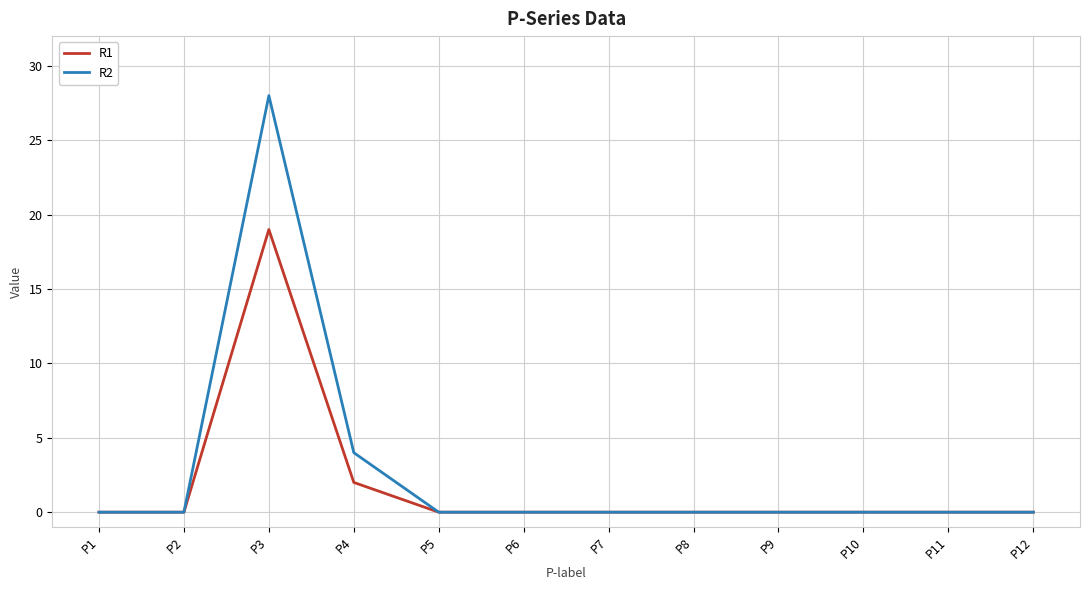

What are all the series names shown in the legend?

R1, R2